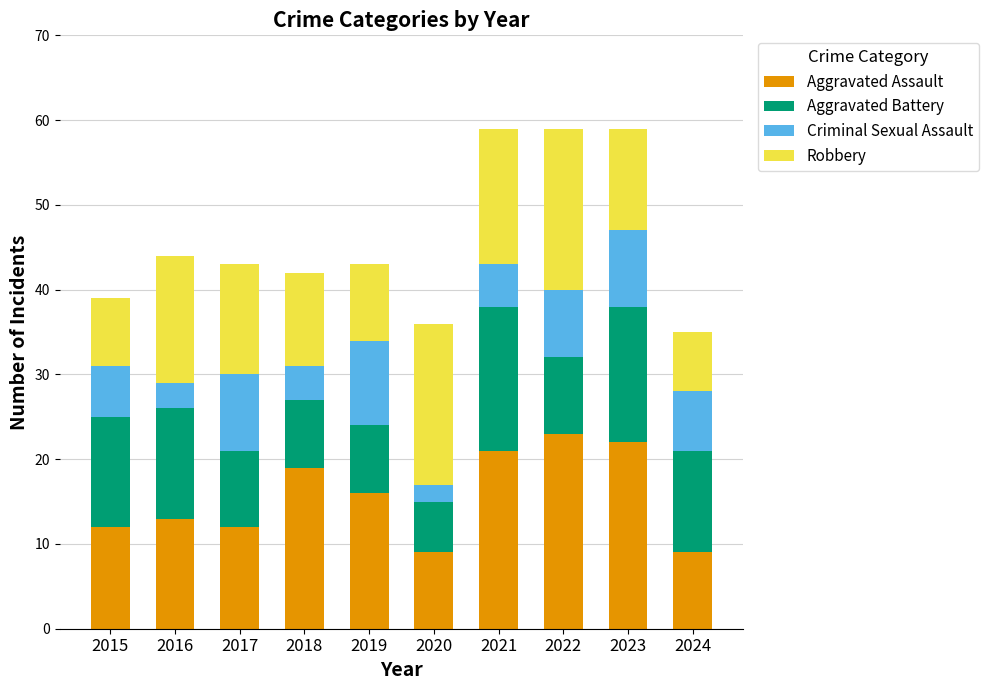

What is the minimum value for Aggravated Assault?

9